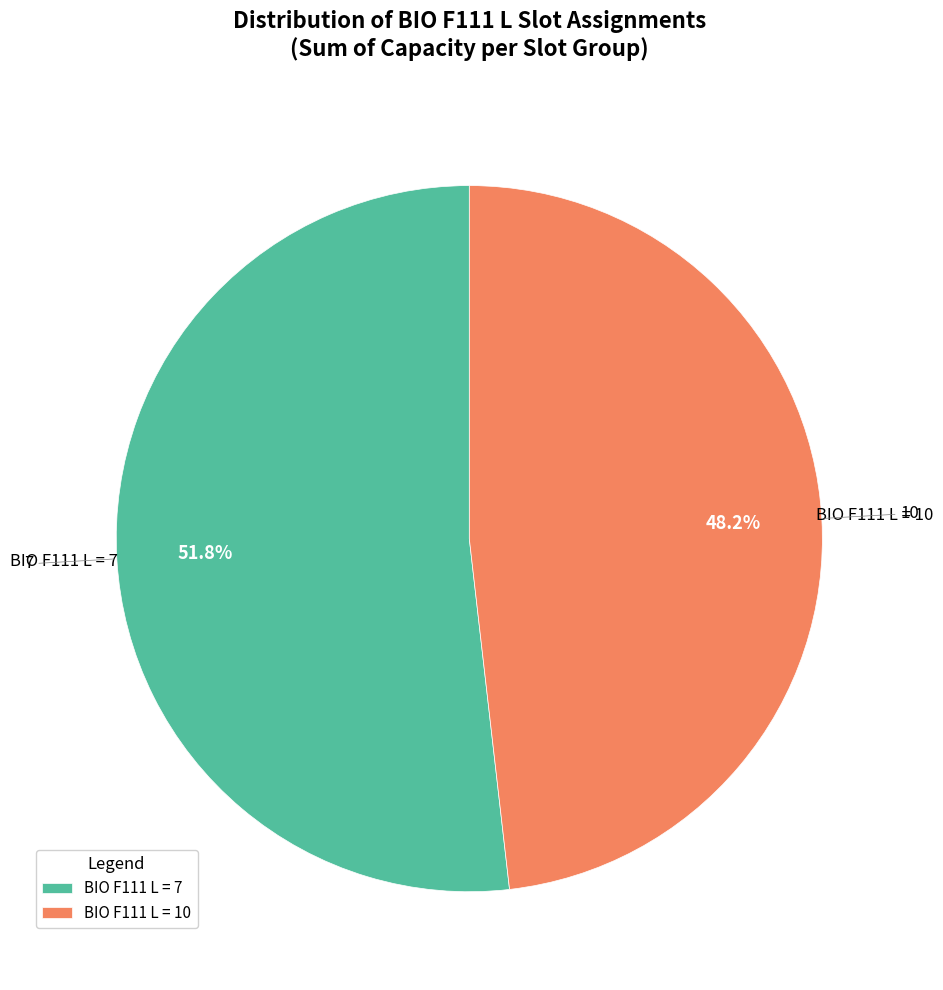

Between BIO F111 L = 7 and BIO F111 L = 10, which is larger?

BIO F111 L = 7